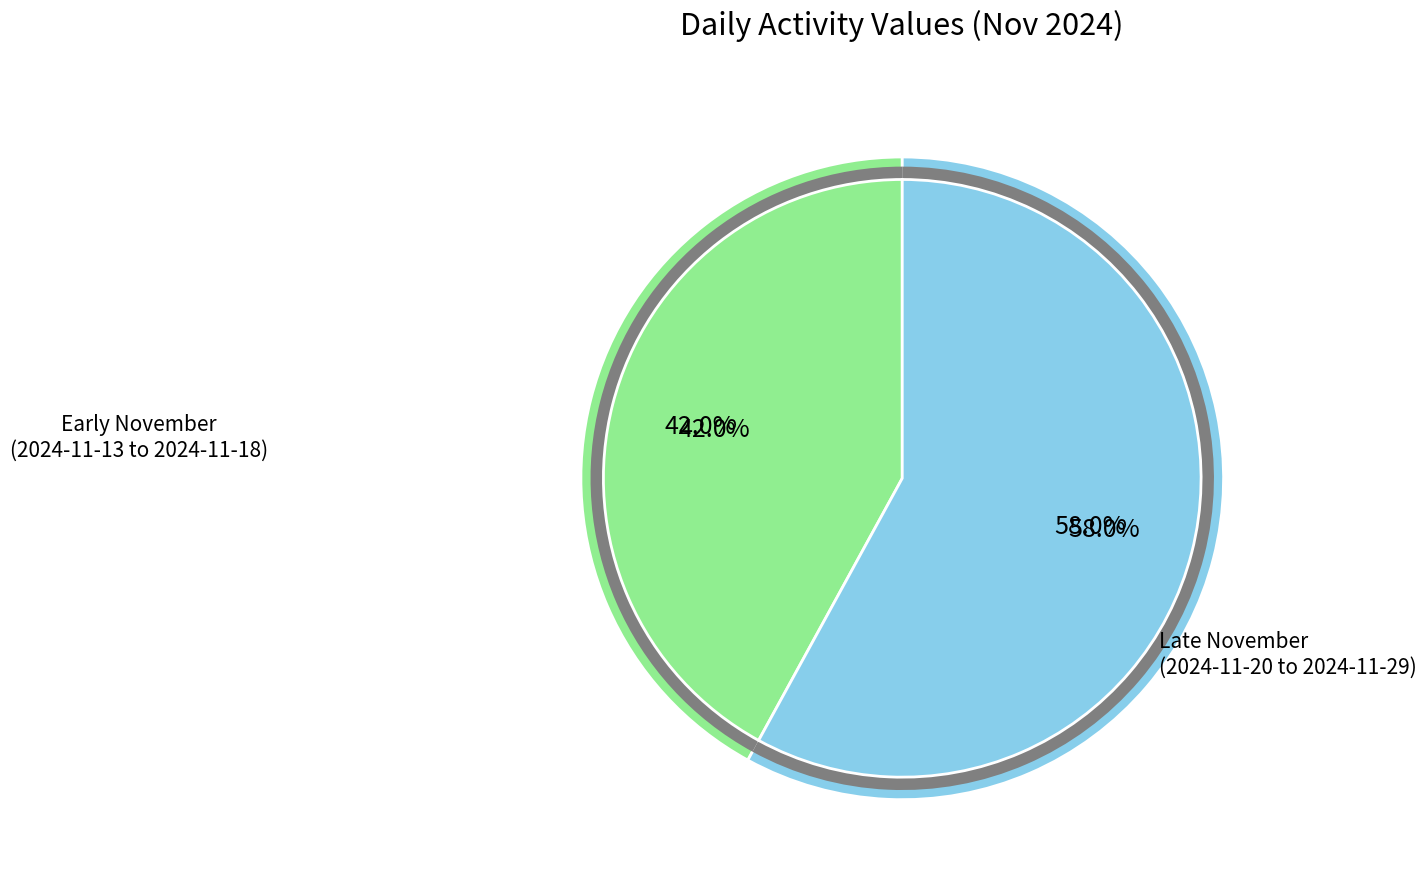

What is the change in value from 2024-11-13 to 2024-11-22?

-12